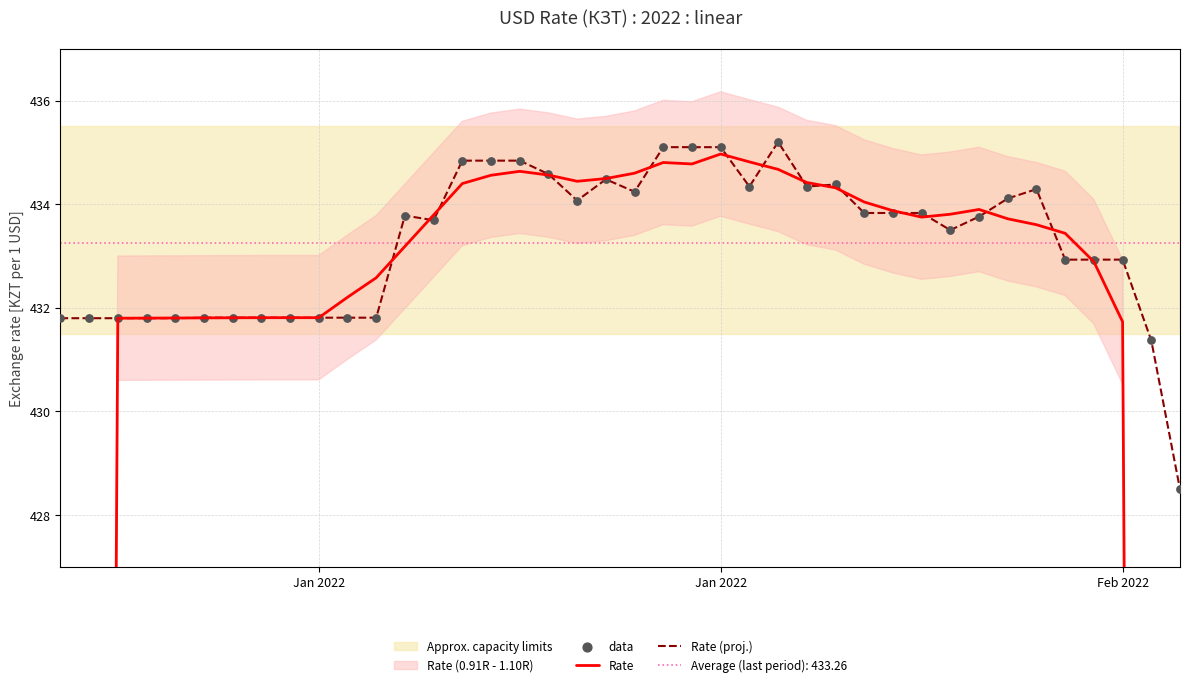

Which series contains the highest Y value?

Rate (proj.)